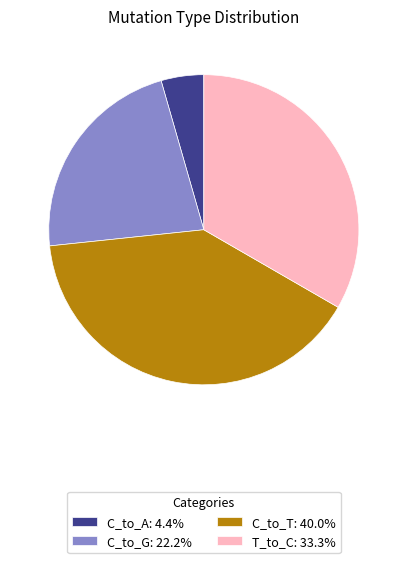

Approximately how many times larger is the value at T_to_C: 33.3% compared to C_to_G: 22.2%?

1.5